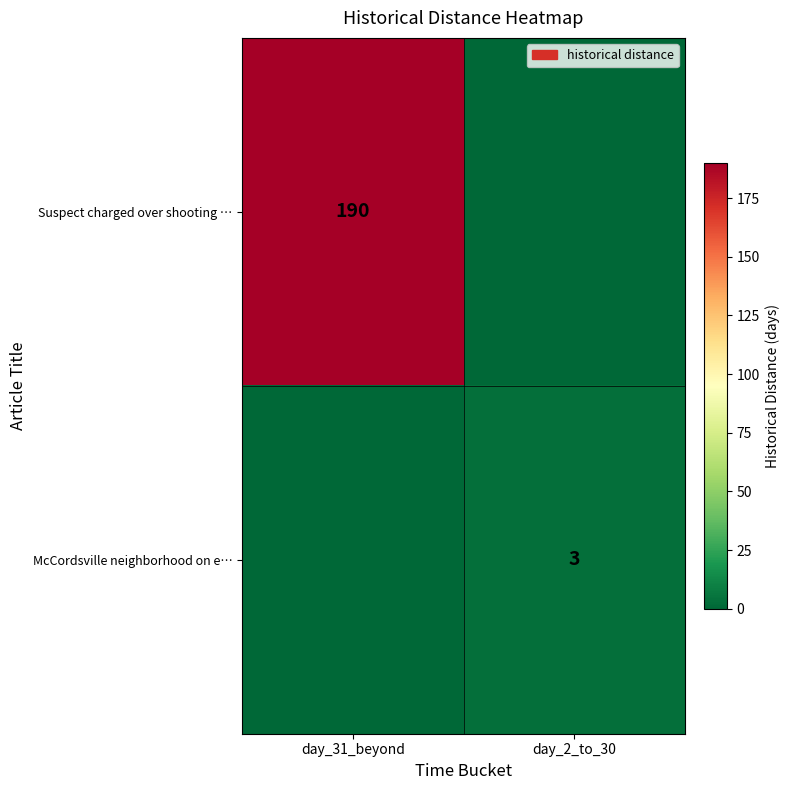

The value of Suspect charged over shooting … at day_31_beyond is 190. True or false?

True